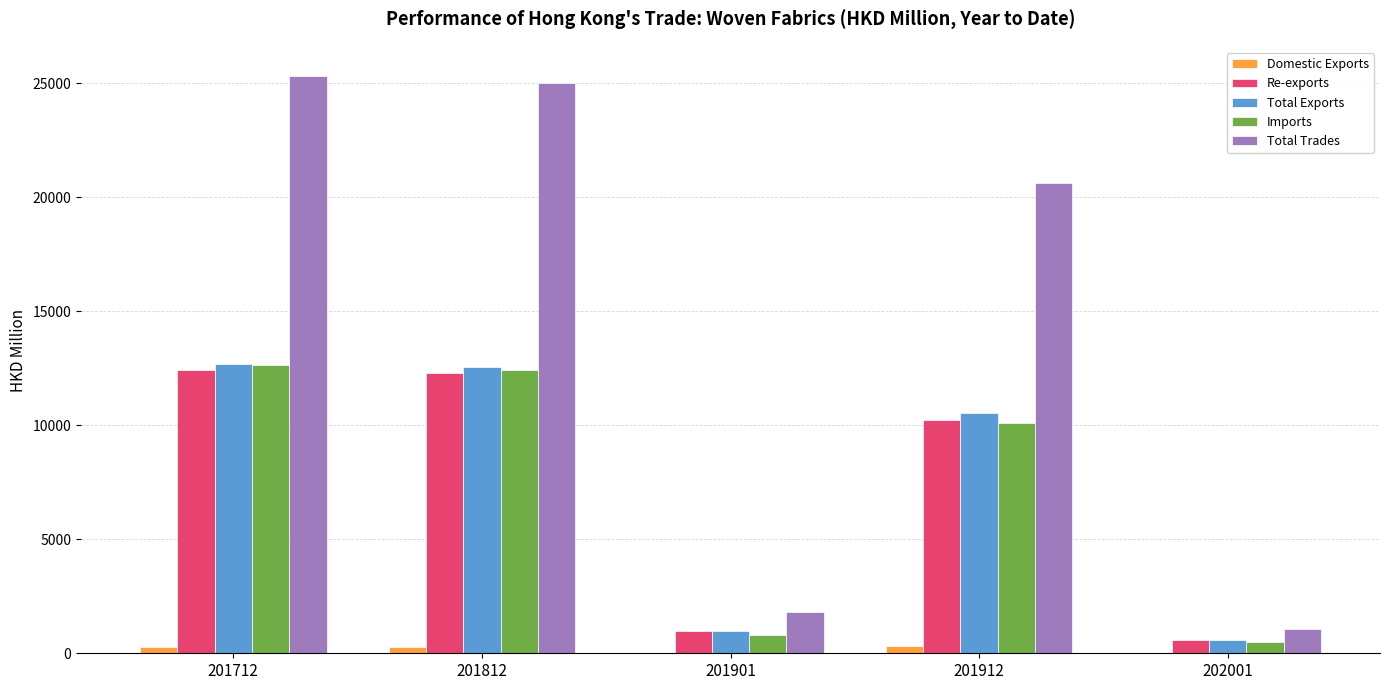

At which label does Total Trades reach its peak?

201712